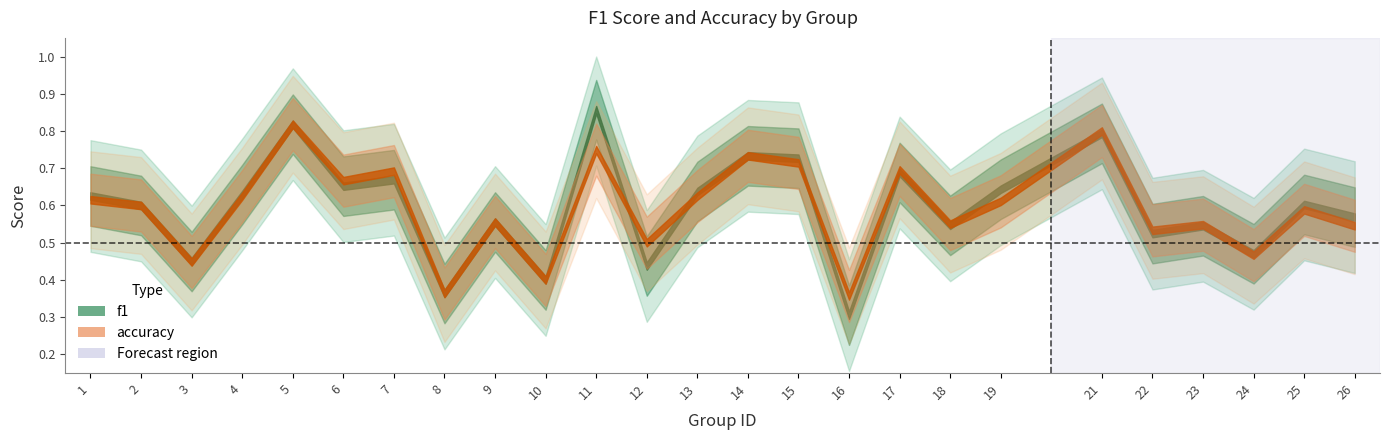

Is the value of accuracy at 9 greater than the value of f1 at 12?

Yes